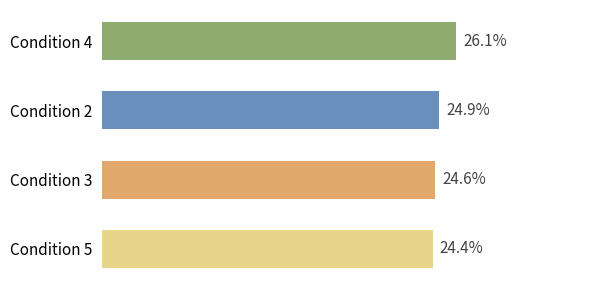

Count the number of categories in the chart.

4